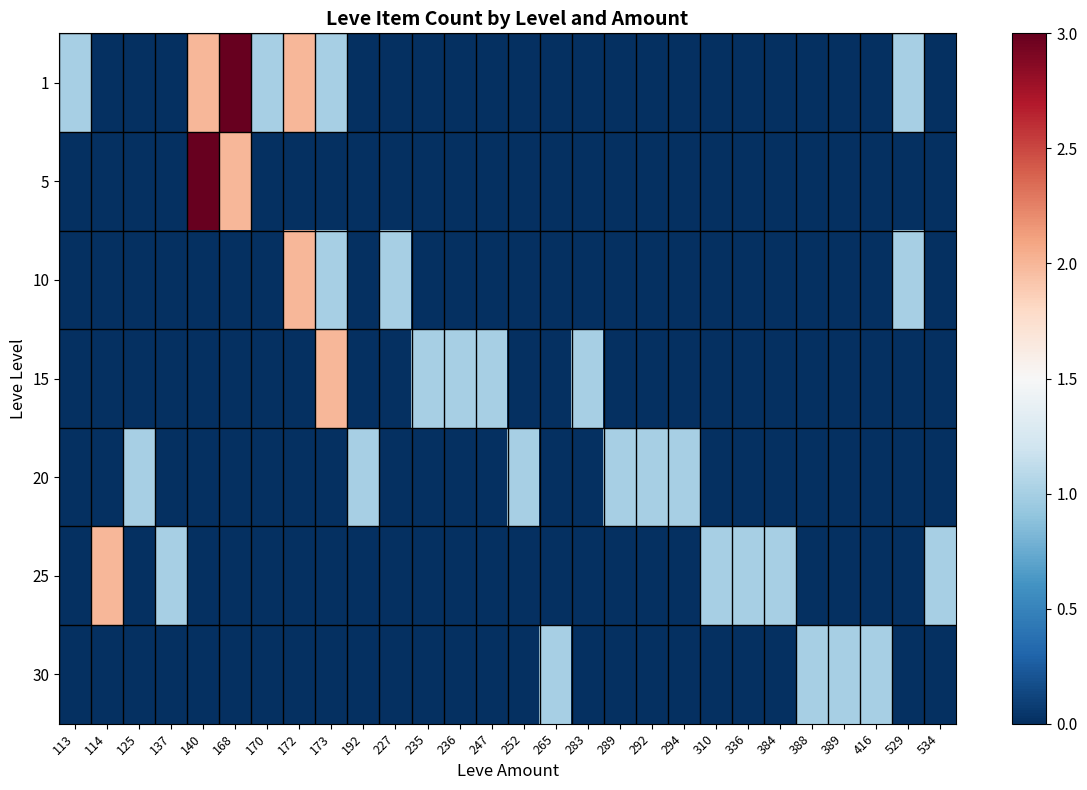

Reading right to left, extract all data points from this chart.

1: 534=0	529=1	416=0	389=0	388=0	384=0	336=0	310=0	294=0	292=0	289=0	283=0	265=0	252=0	247=0	236=0	235=0	227=0	192=0	173=1	172=2	170=1	168=3	140=2	137=0	125=0	114=0	113=1
5: 534=0	529=0	416=0	389=0	388=0	384=0	336=0	310=0	294=0	292=0	289=0	283=0	265=0	252=0	247=0	236=0	235=0	227=0	192=0	173=0	172=0	170=0	168=2	140=3	137=0	125=0	114=0	113=0
10: 534=0	529=1	416=0	389=0	388=0	384=0	336=0	310=0	294=0	292=0	289=0	283=0	265=0	252=0	247=0	236=0	235=0	227=1	192=0	173=1	172=2	170=0	168=0	140=0	137=0	125=0	114=0	113=0
15: 534=0	529=0	416=0	389=0	388=0	384=0	336=0	310=0	294=0	292=0	289=0	283=1	265=0	252=0	247=1	236=1	235=1	227=0	192=0	173=2	172=0	170=0	168=0	140=0	137=0	125=0	114=0	113=0
20: 534=0	529=0	416=0	389=0	388=0	384=0	336=0	310=0	294=1	292=1	289=1	283=0	265=0	252=1	247=0	236=0	235=0	227=0	192=1	173=0	172=0	170=0	168=0	140=0	137=0	125=1	114=0	113=0
25: 534=1	529=0	416=0	389=0	388=0	384=1	336=1	310=1	294=0	292=0	289=0	283=0	265=0	252=0	247=0	236=0	235=0	227=0	192=0	173=0	172=0	170=0	168=0	140=0	137=1	125=0	114=2	113=0
30: 534=0	529=0	416=1	389=1	388=1	384=0	336=0	310=0	294=0	292=0	289=0	283=0	265=1	252=0	247=0	236=0	235=0	227=0	192=0	173=0	172=0	170=0	168=0	140=0	137=0	125=0	114=0	113=0